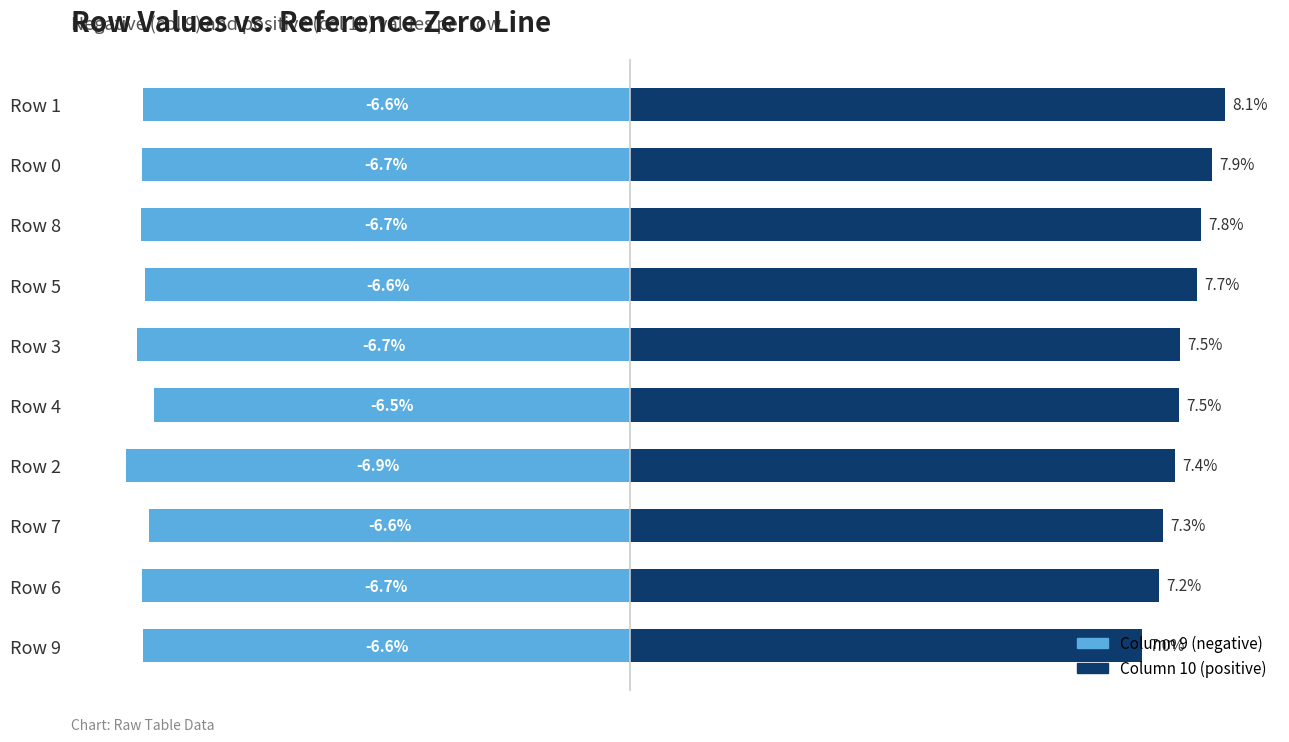

At 5, list the series in order from largest to smallest.

Column 10 (positive), Column 9 (negative)